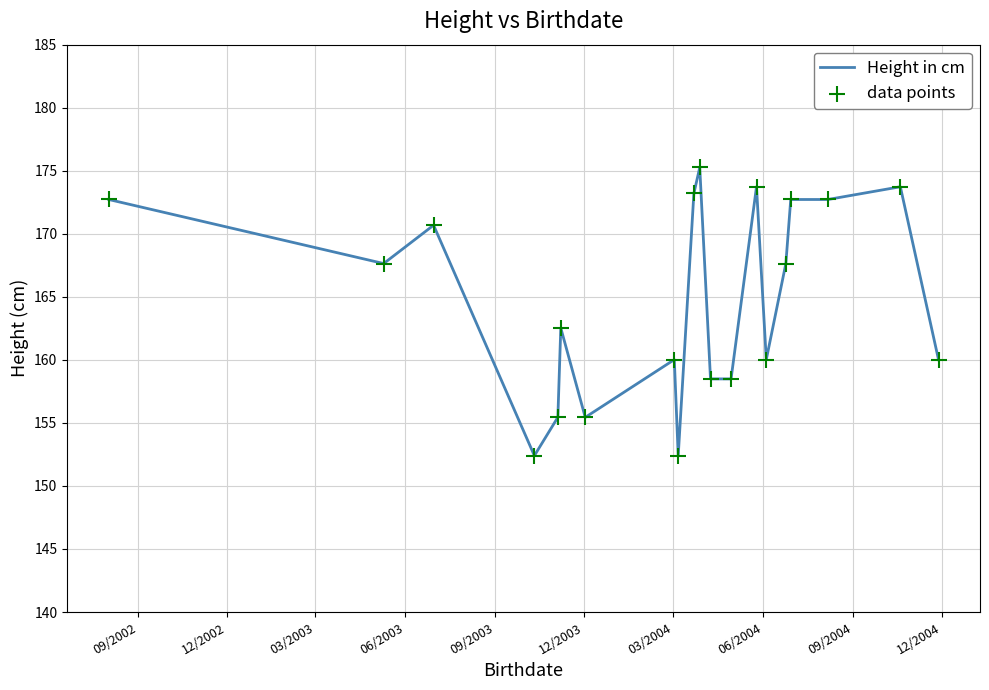

What is the difference between the maximum and minimum values?

22.9